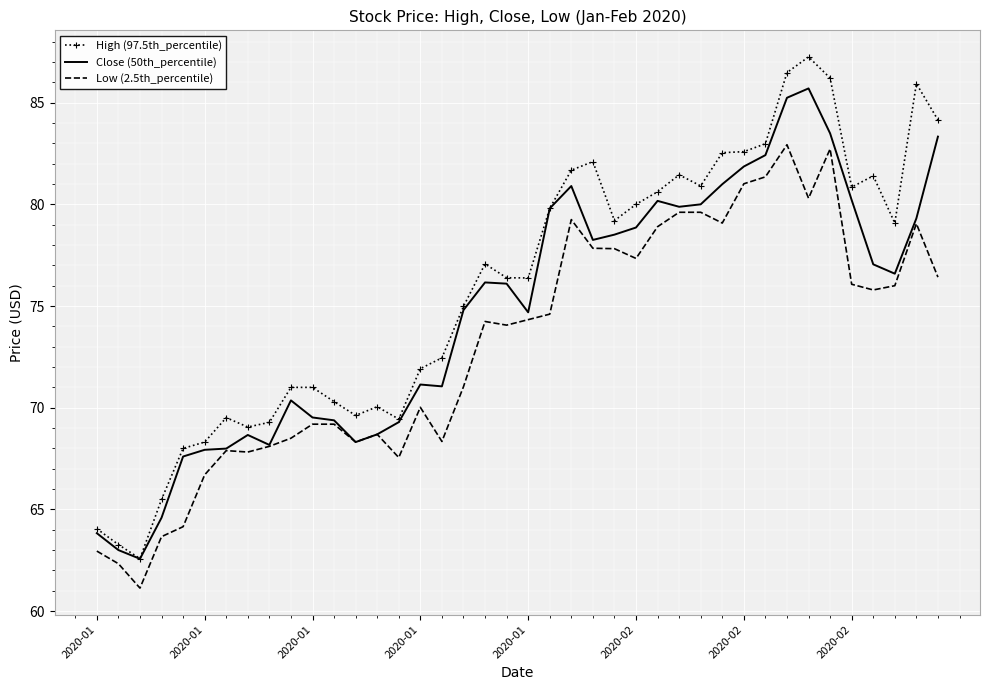

List the series in order of their peak value, highest first.

High (97.5th_percentile), Close (50th_percentile), Low (2.5th_percentile)